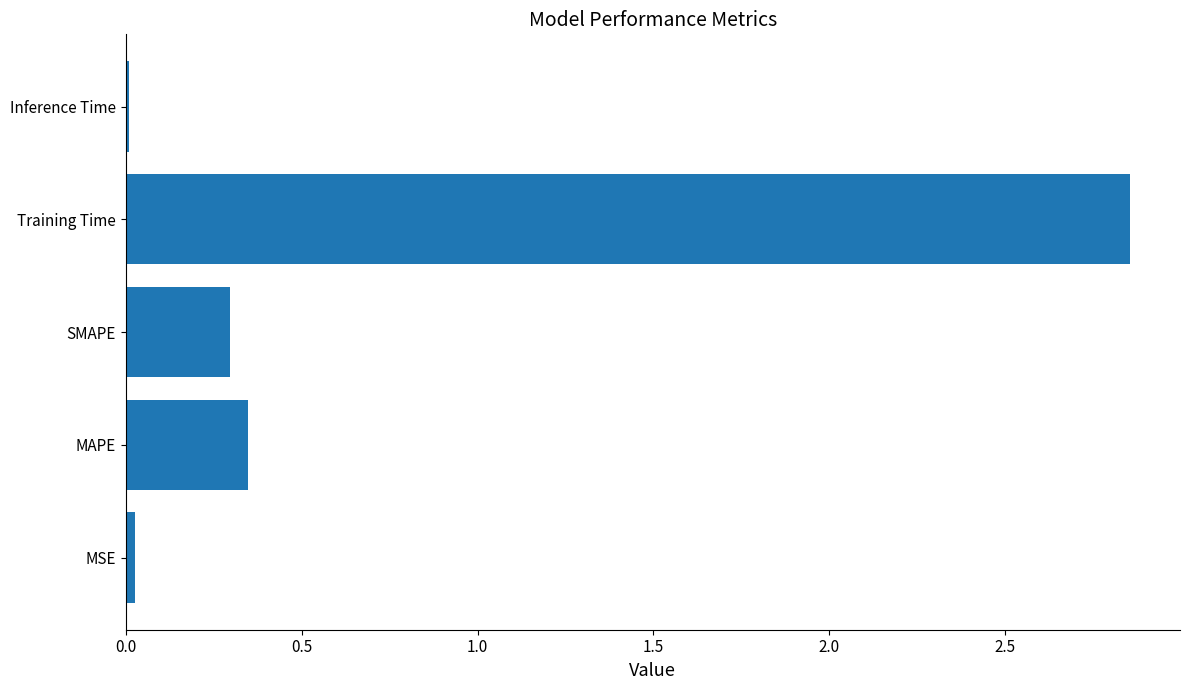

Is it true that the value at MAPE is 0.1?

False